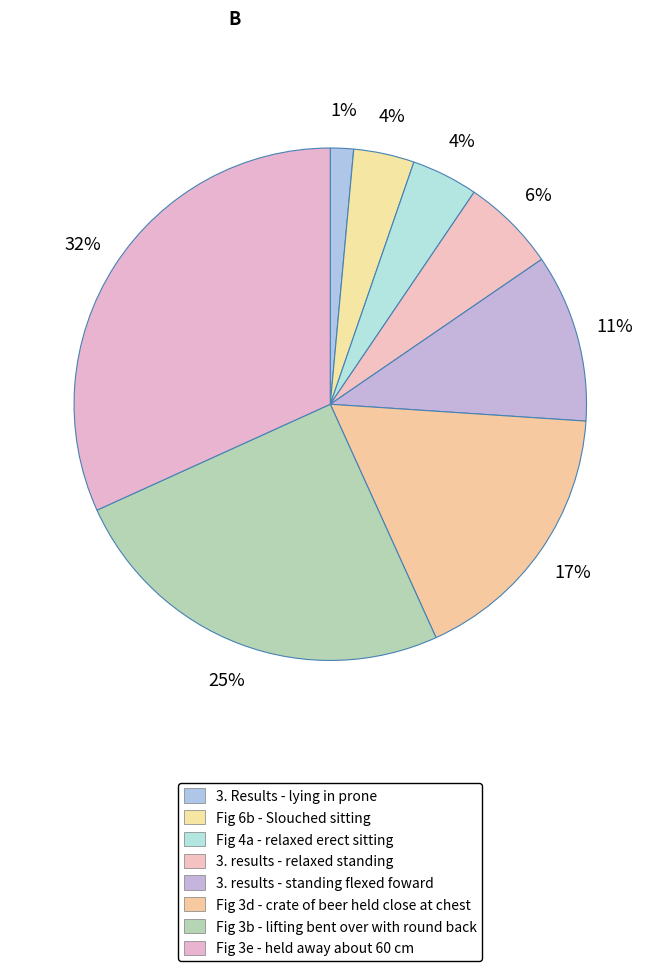

Count the number of slices in the pie.

8